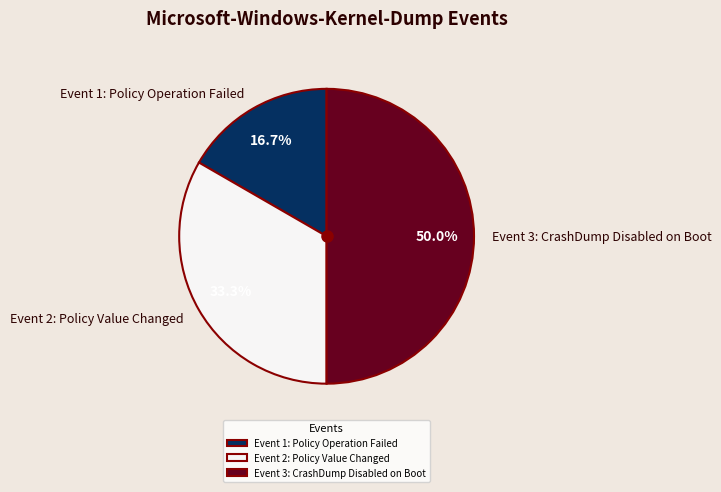

To the nearest percent, what portion does Event 2: Policy Value Changed represent?

33%